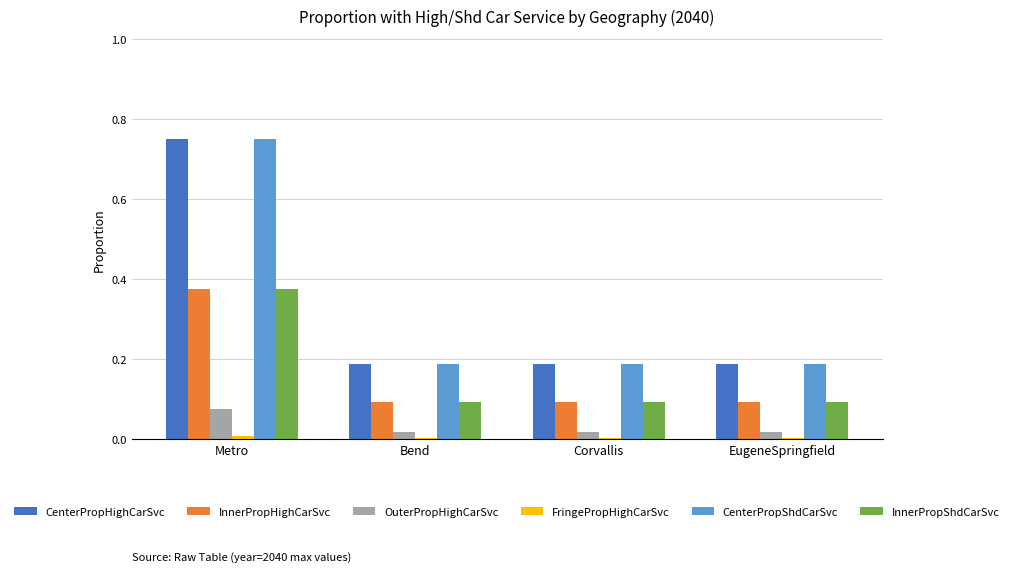

How many groups of bars are there?

4